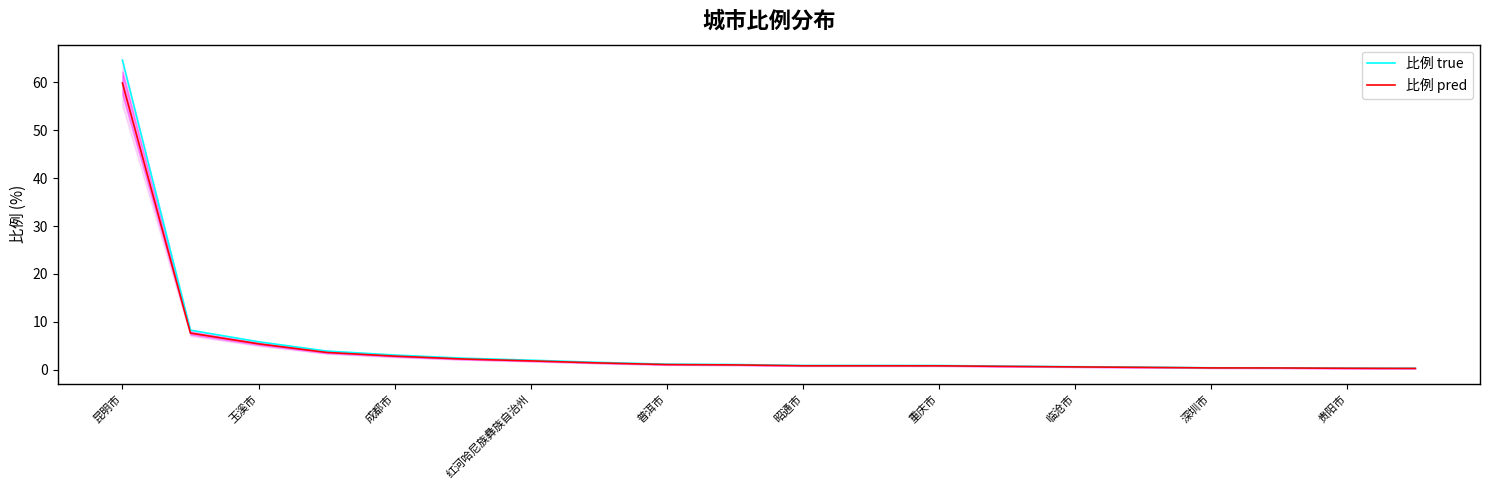

What is the highest value of the 比例 pred series?

59.8